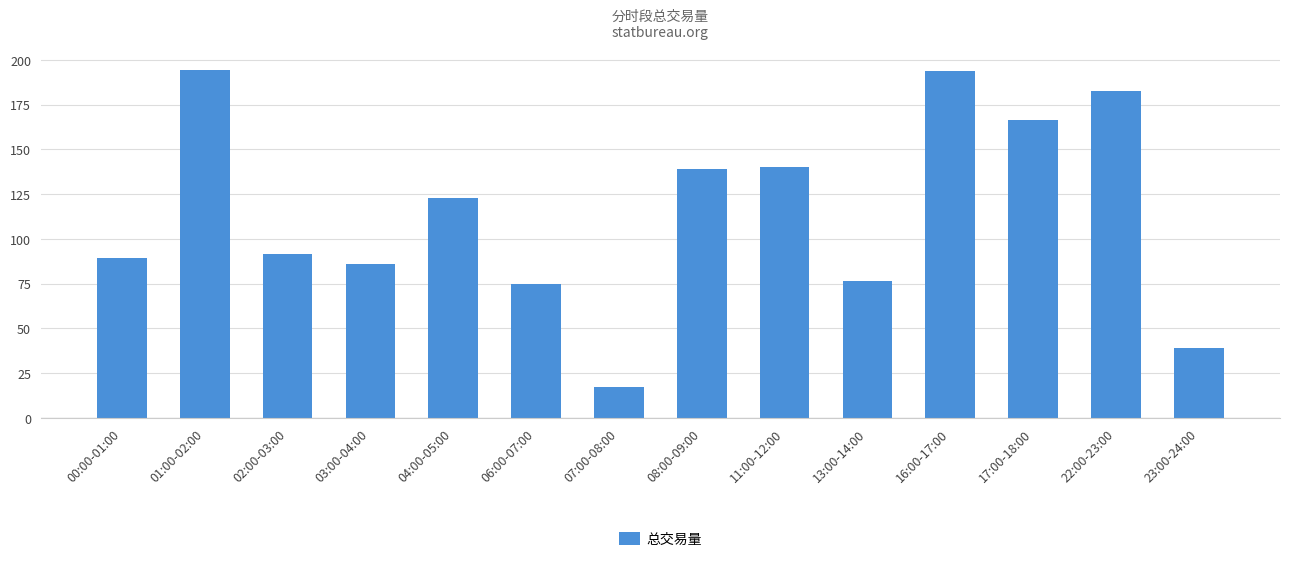

What position from the left is 03:00-04:00?

4